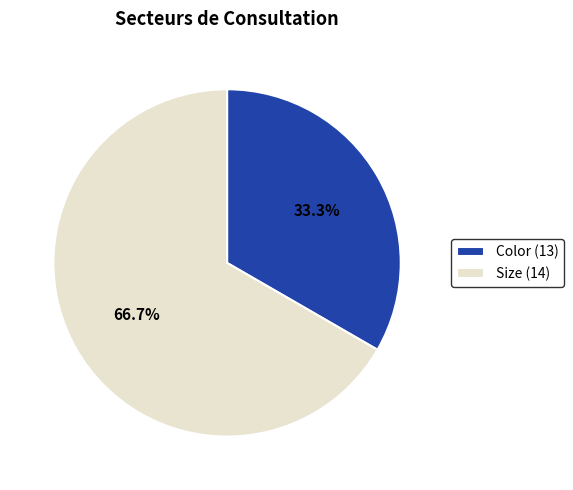

Between Color (13) and Size (14), which is larger?

Size (14)